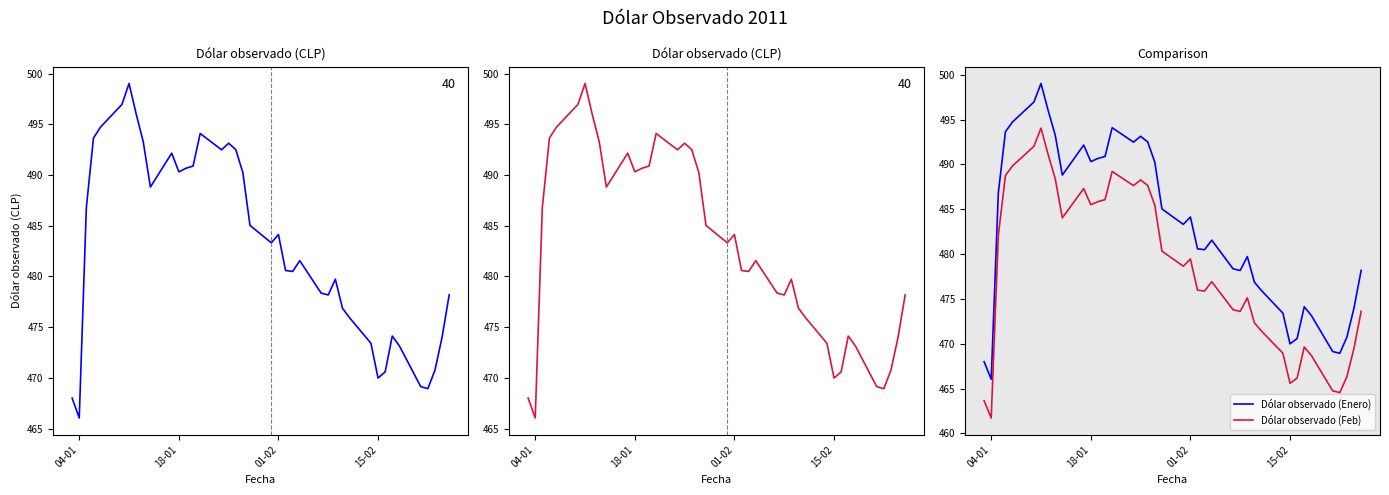

What are all the series names shown in the legend?

Dólar observado, Dólar observado (Enero), Dólar observado (Feb)